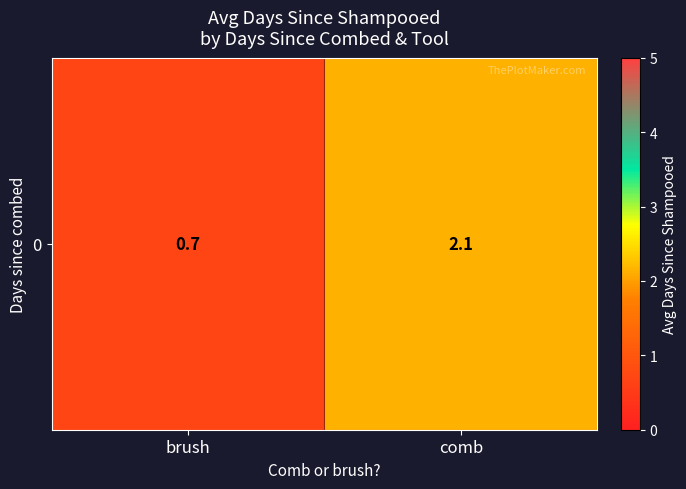

Rank the categories by value from highest to lowest.

comb, brush